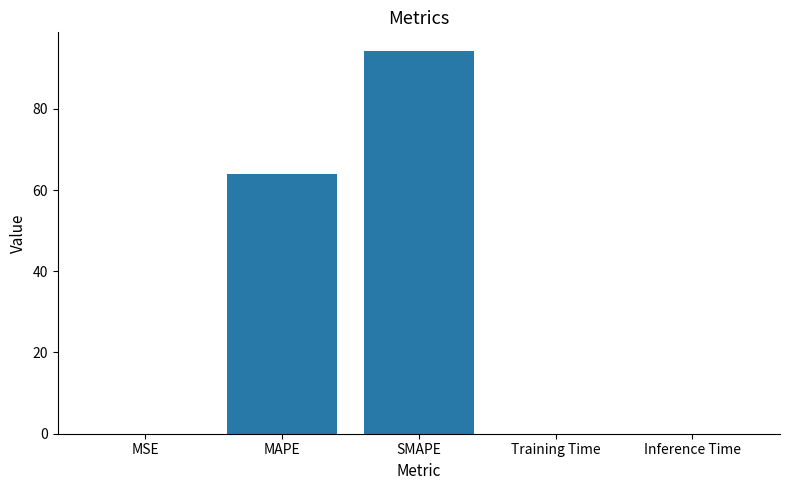

How many series are shown in this chart?

1